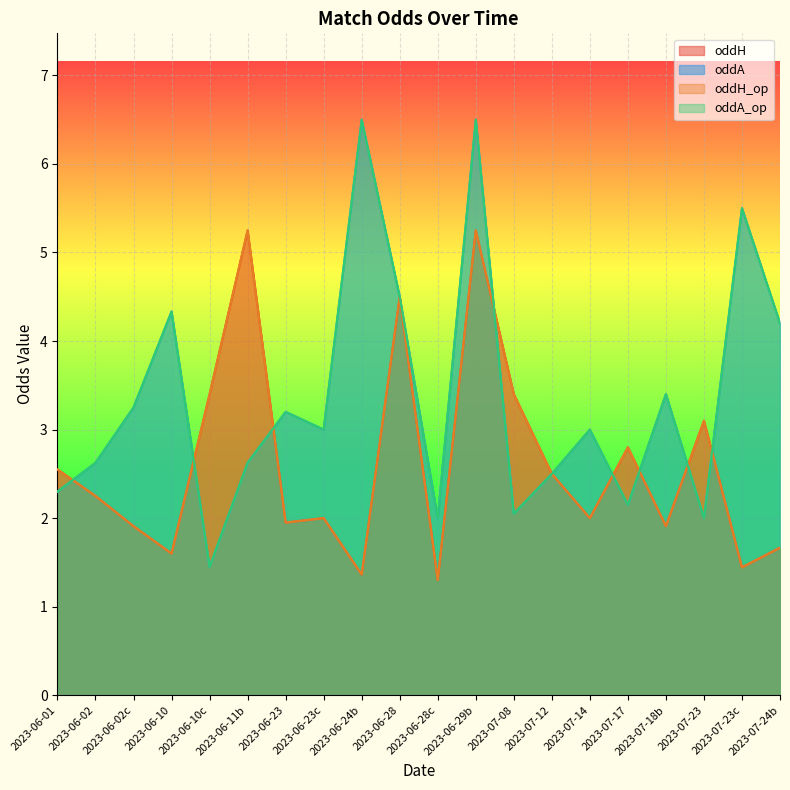

What are all the series names shown in the legend?

oddH, oddA, oddH_op, oddA_op